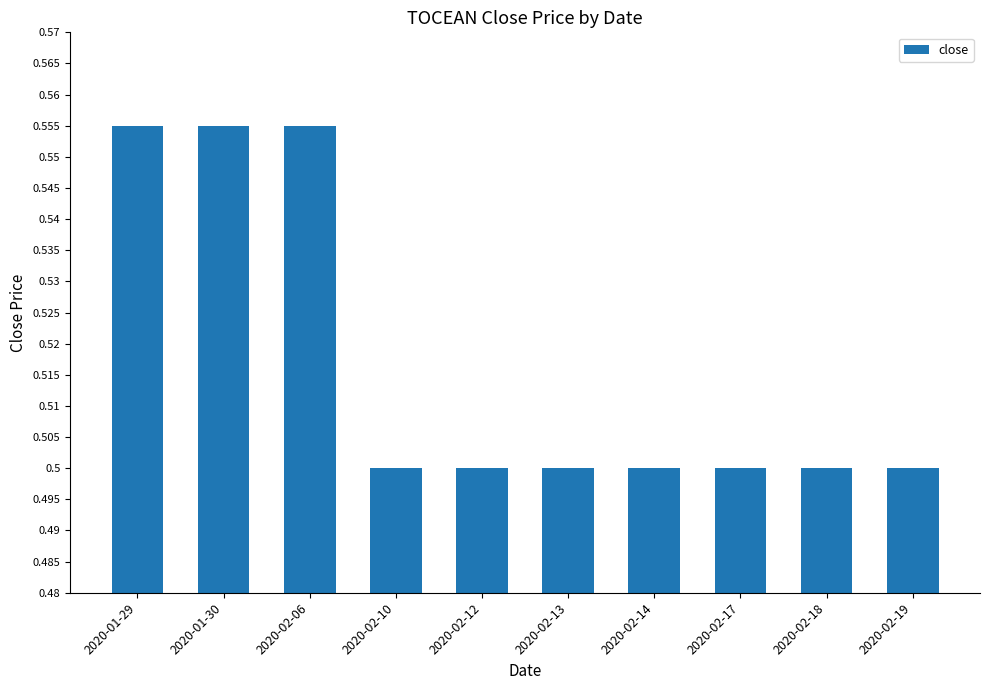

The chart shows a value of 0.2 at 2020-02-10. True or false?

False